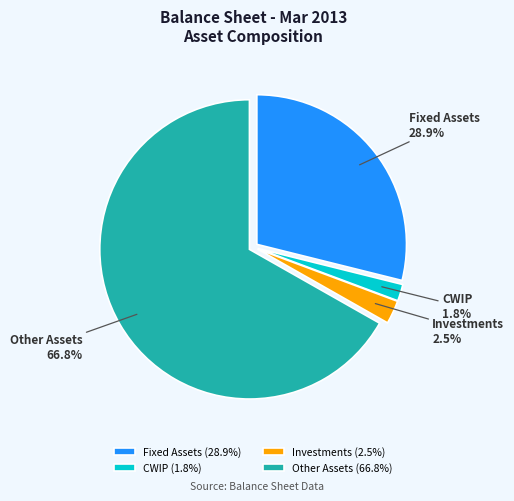

Is the sum of Investments and Other Assets greater than half?

Yes